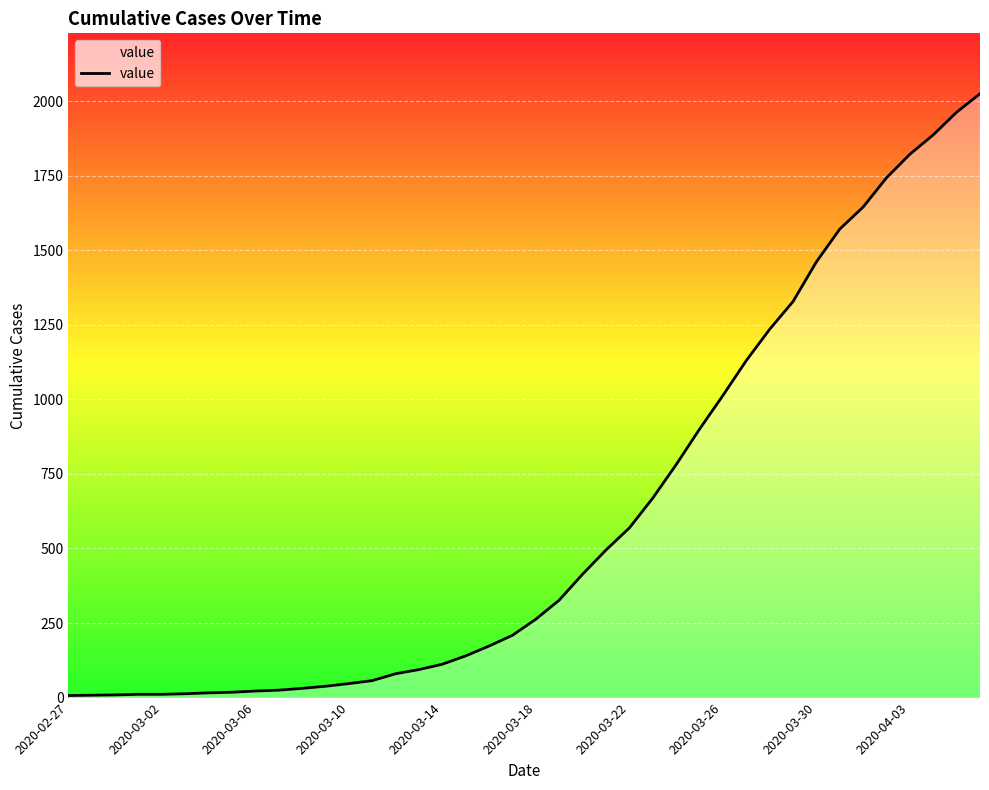

What is the difference between the maximum and minimum values?

2018